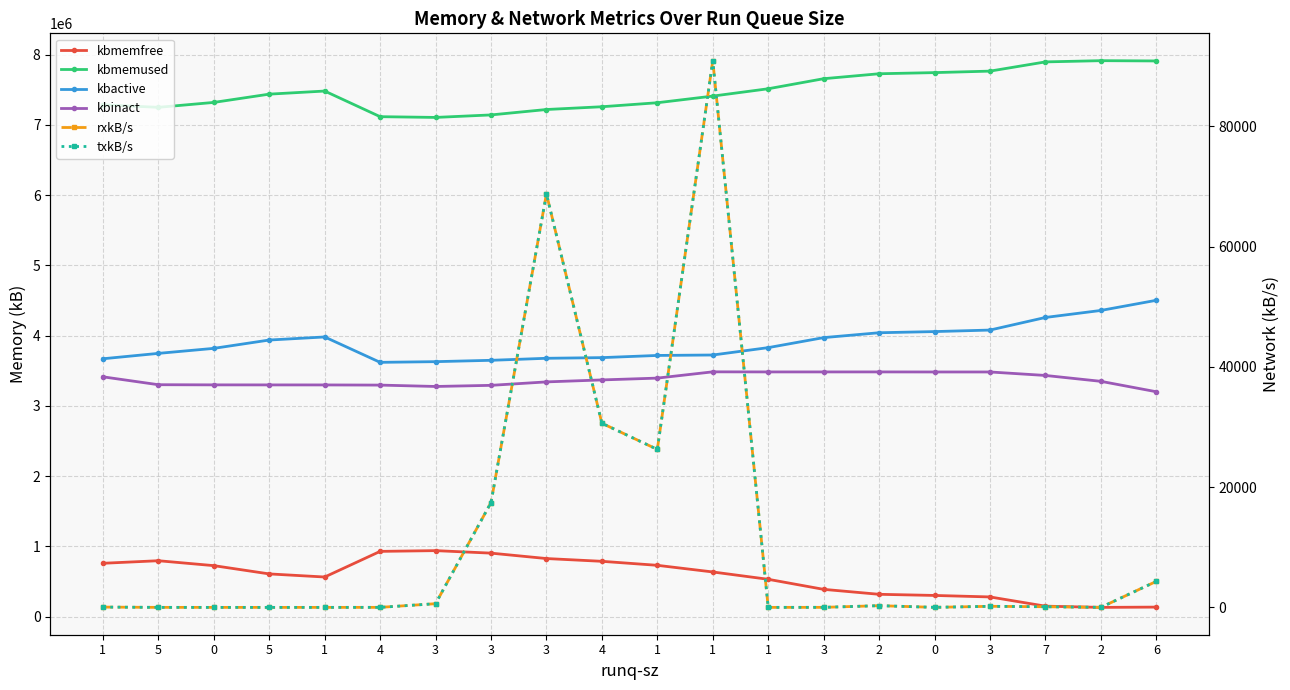

How many series are shown in this chart?

6